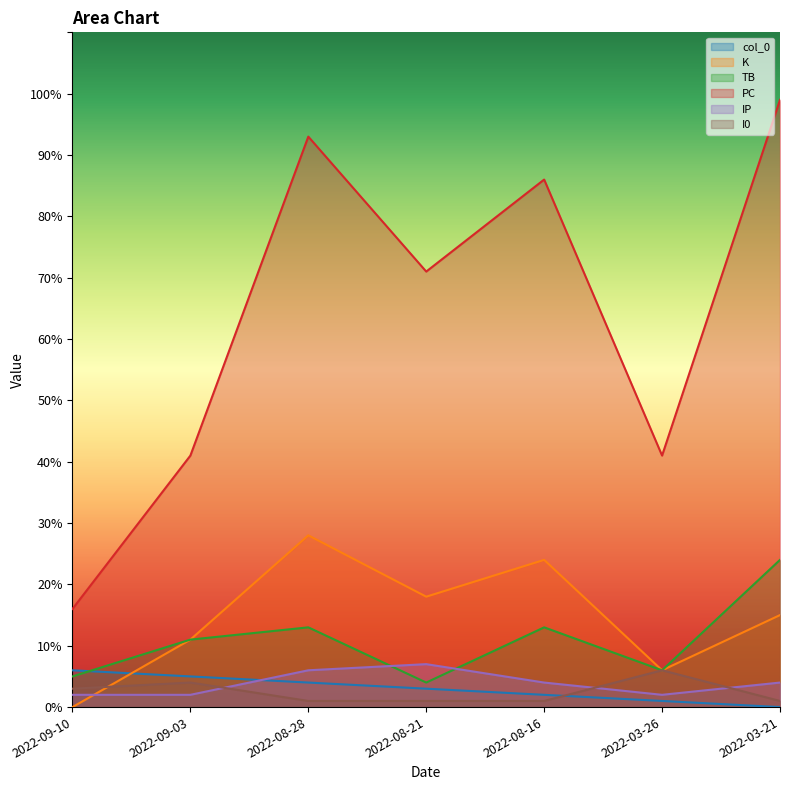

True or false: TB and PC cross at least once.

False